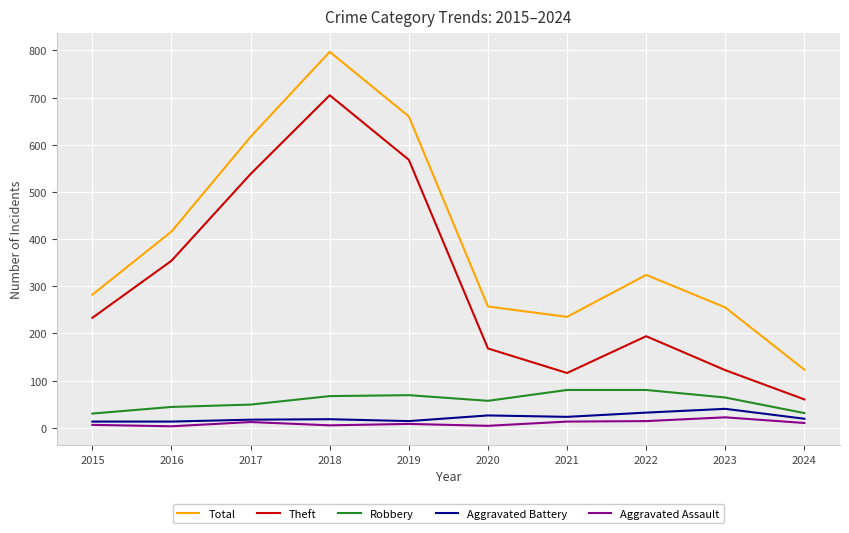

At which category is the sum across all series the highest?

2018